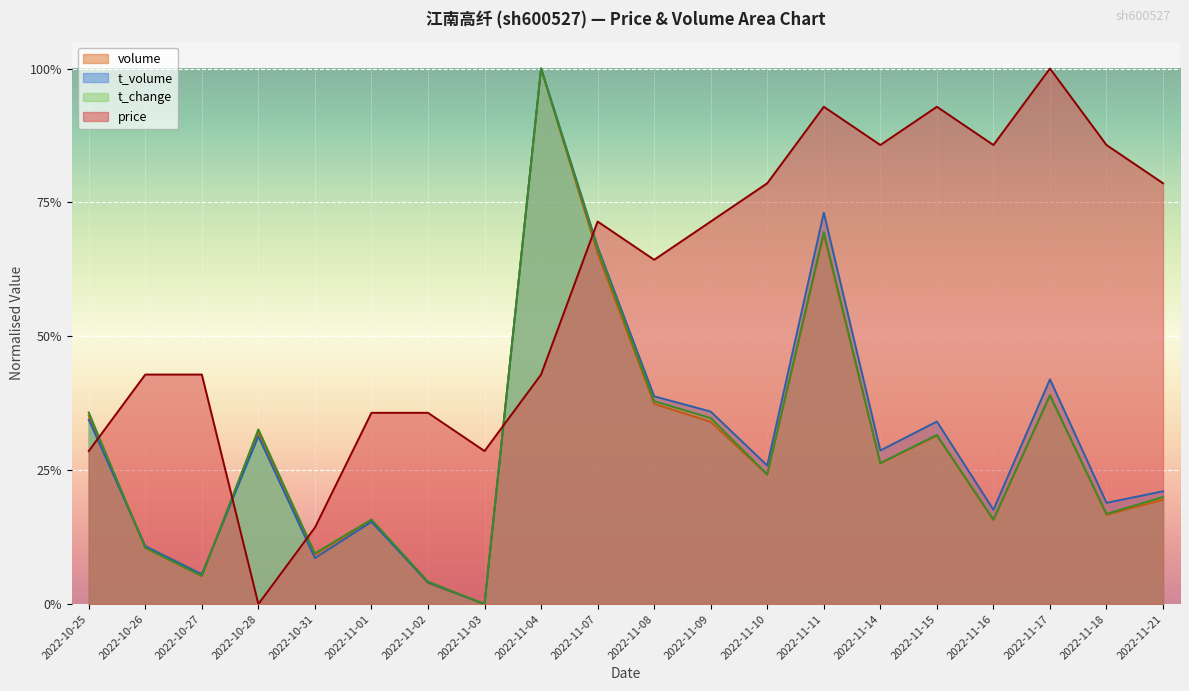

How many categories are shown in the chart?

20